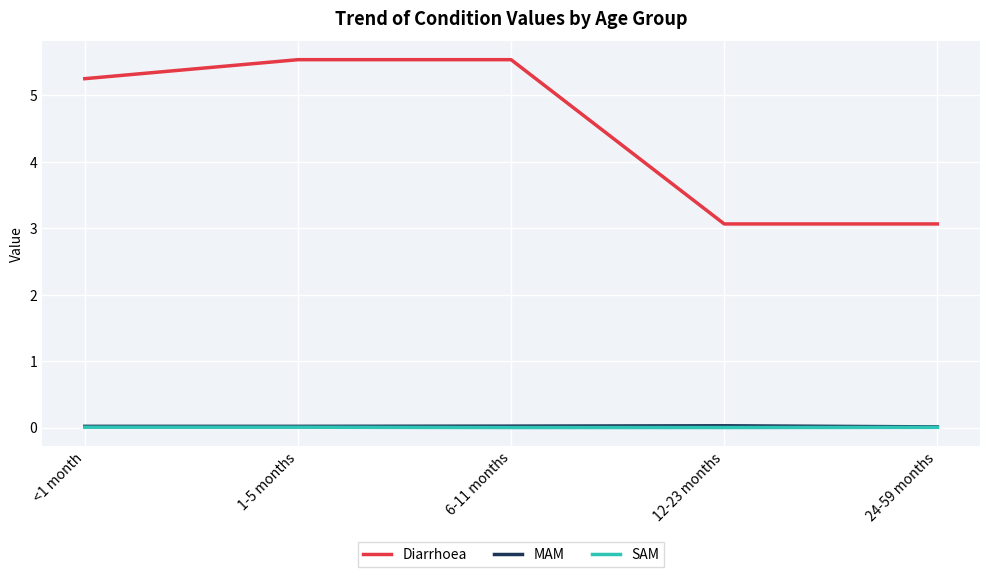

What is the greatest value displayed?

5.5